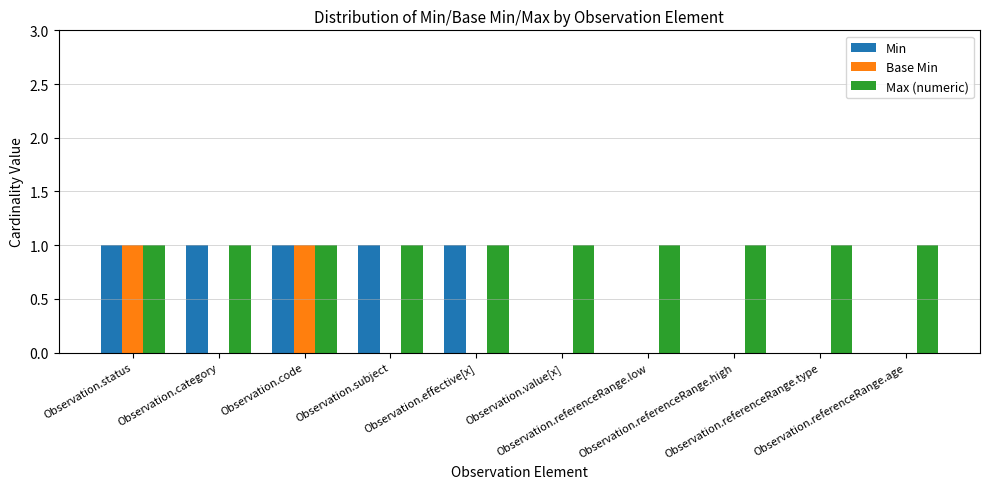

What is the sum of all Min values?

5